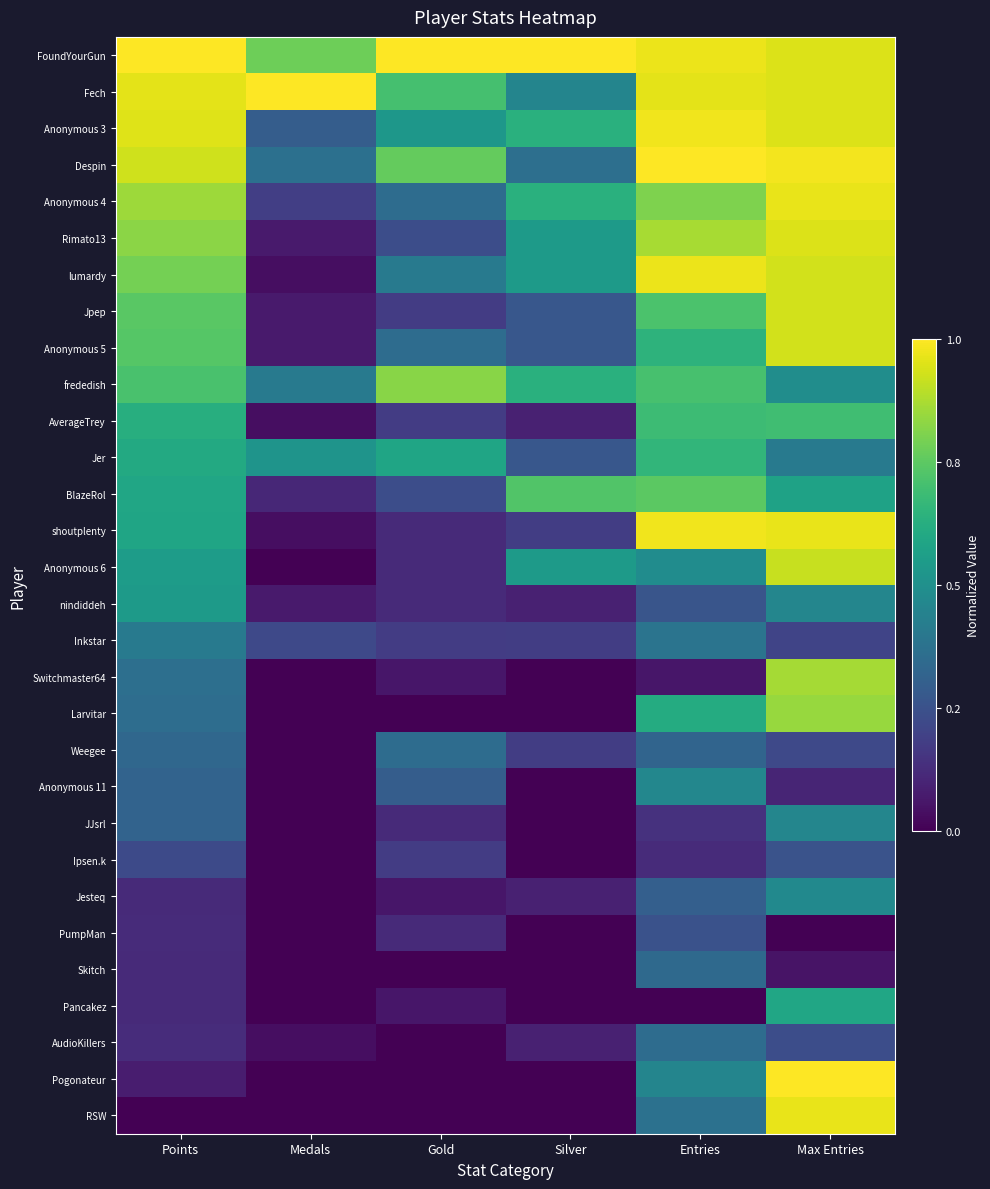

What is the maximum value shown in the chart?

1.0